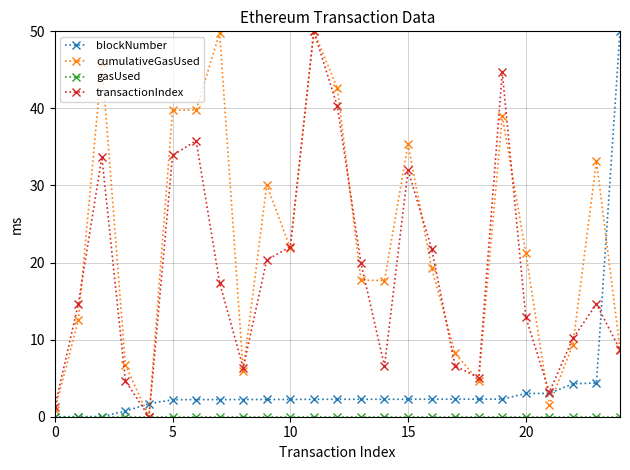

What is the value of the cumulativeGasUsed point at the 25th from the left?

8.8